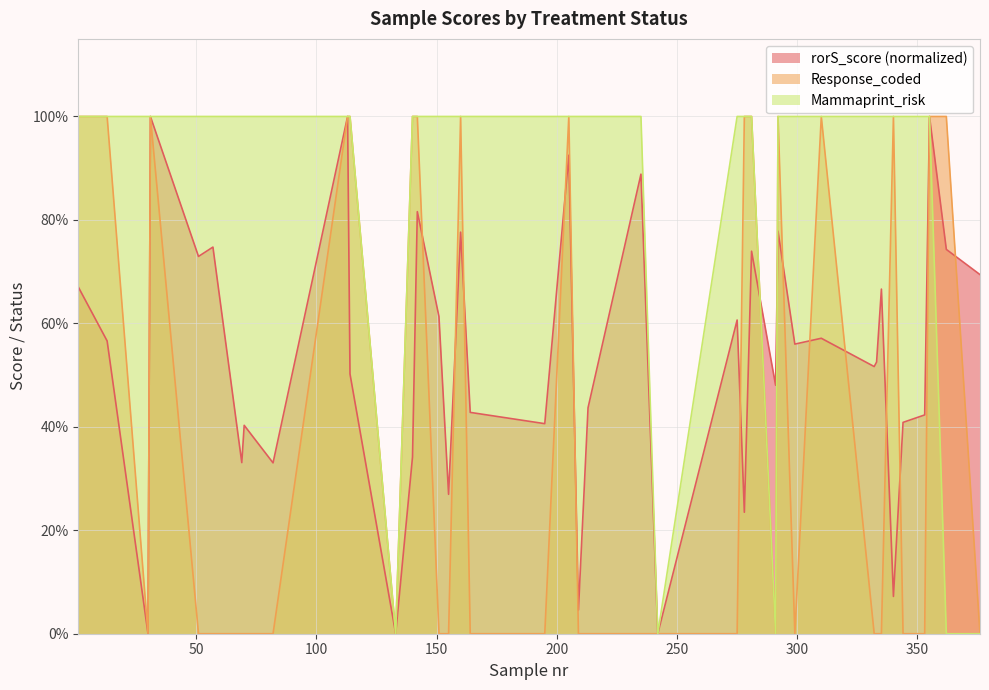

Reading left to right, what are all the values shown in this chart?

rorS_score: 1=0.7	13=0.6	30=0.0	31=1.0	51=0.7	57=0.7	69=0.3	70=0.4	82=0.3	113=1.0	114=0.5	133=0.0	140=0.3	142=0.8	151=0.6	155=0.3	160=0.8	164=0.4	195=0.4	205=0.9	209=0.0	213=0.4	235=0.9	242=0.0	275=0.6	278=0.2	281=0.7	291=0.5	292=0.8	299=0.6	310=0.6	332=0.5	333=0.5	335=0.7	340=0.1	344=0.4	353=0.4	355=1.0	362=0.7	376=0.7
Response_coded: 1=1.0	13=1.0	30=0.0	31=1.0	51=0.0	57=0.0	69=0.0	70=0.0	82=0.0	113=1.0	114=1.0	133=0.0	140=1.0	142=1.0	151=0.0	155=0.0	160=1.0	164=0.0	195=0.0	205=1.0	209=0.0	213=0.0	235=0.0	242=0.0	275=0.0	278=1.0	281=1.0	291=0.0	292=1.0	299=0.0	310=1.0	332=0.0	333=0.0	335=0.0	340=1.0	344=0.0	353=0.0	355=1.0	362=1.0	376=0.0
Mammaprint_risk: 1=1.0	13=1.0	30=1.0	31=1.0	51=1.0	57=1.0	69=1.0	70=1.0	82=1.0	113=1.0	114=1.0	133=0.0	140=1.0	142=1.0	151=1.0	155=1.0	160=1.0	164=1.0	195=1.0	205=1.0	209=1.0	213=1.0	235=1.0	242=0.0	275=1.0	278=1.0	281=1.0	291=0.0	292=1.0	299=1.0	310=1.0	332=1.0	333=1.0	335=1.0	340=1.0	344=1.0	353=1.0	355=1.0	362=0.0	376=0.0